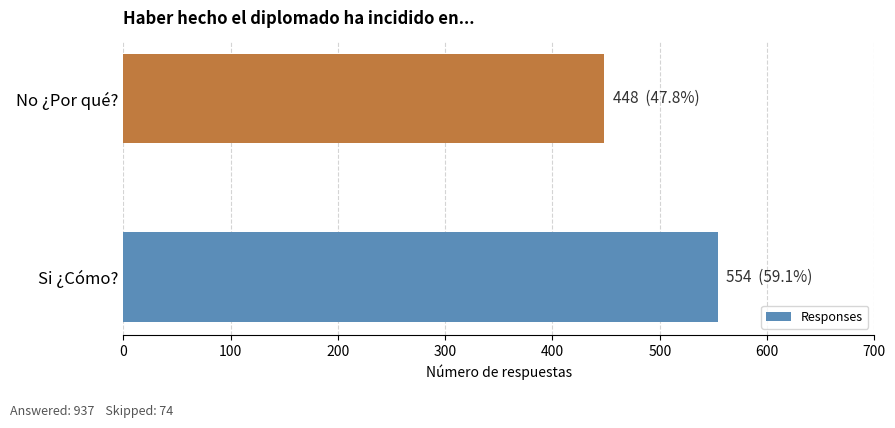

How many bars are there in total?

2